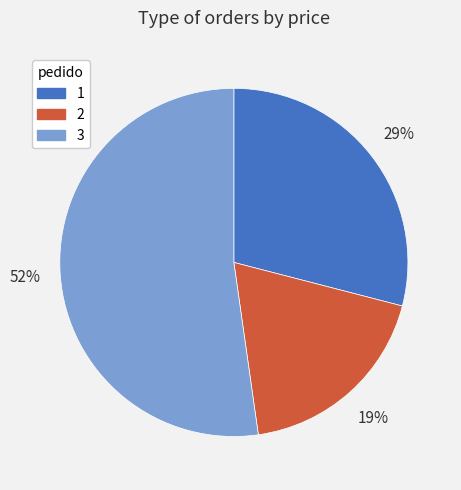

What is the majority slice?

3